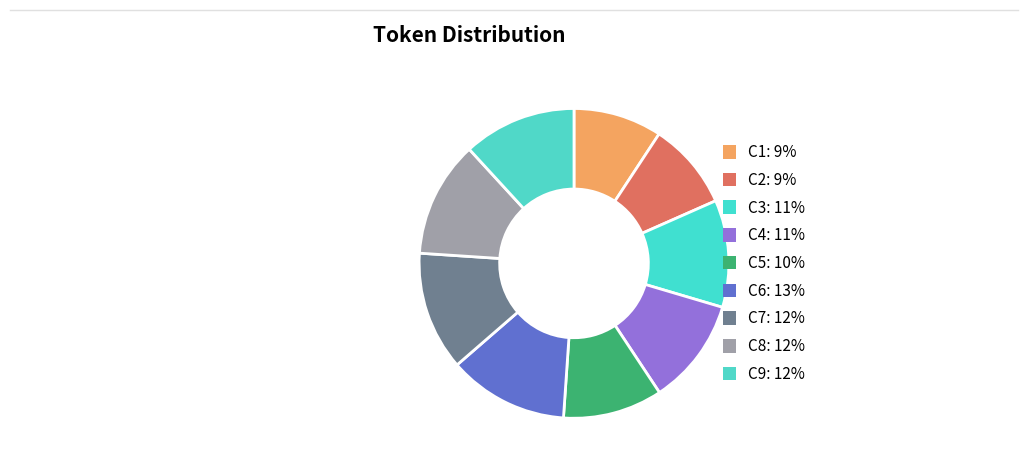

How many slices are in this pie chart?

9